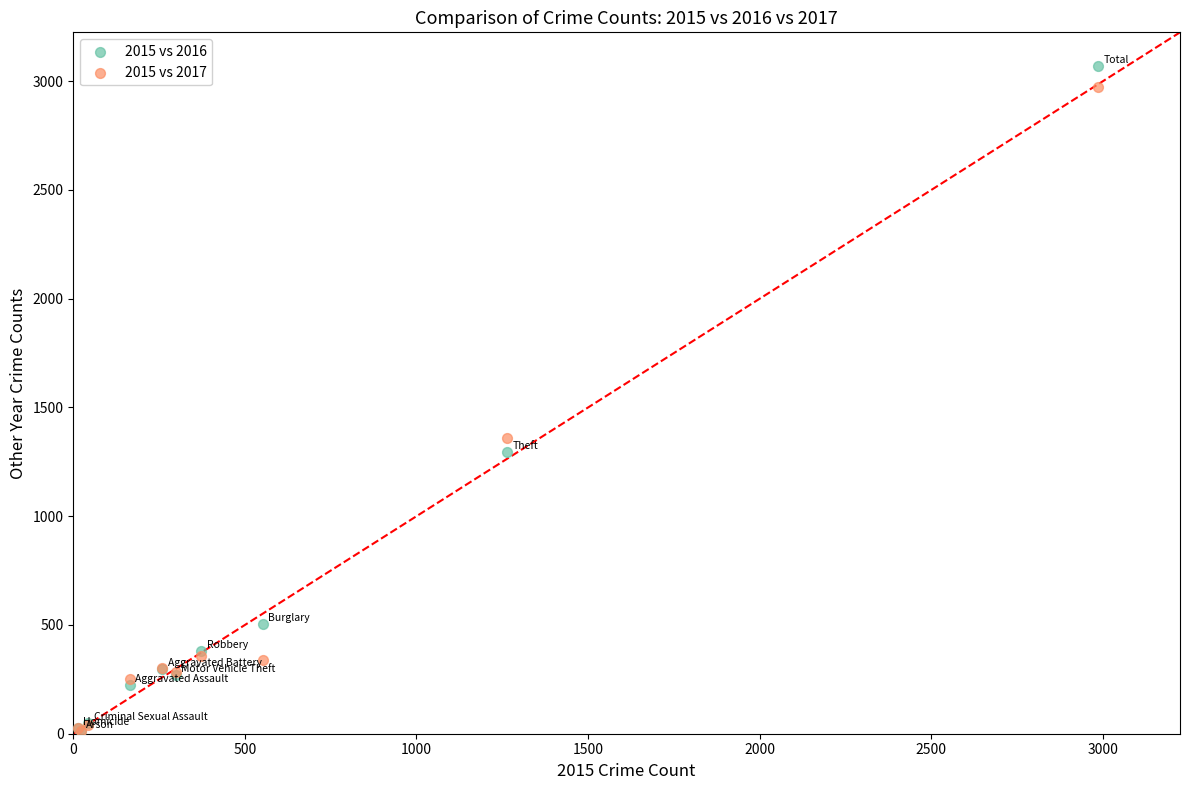

In the 2015 vs 2016 series, what Y value is closest to 1542?

1297